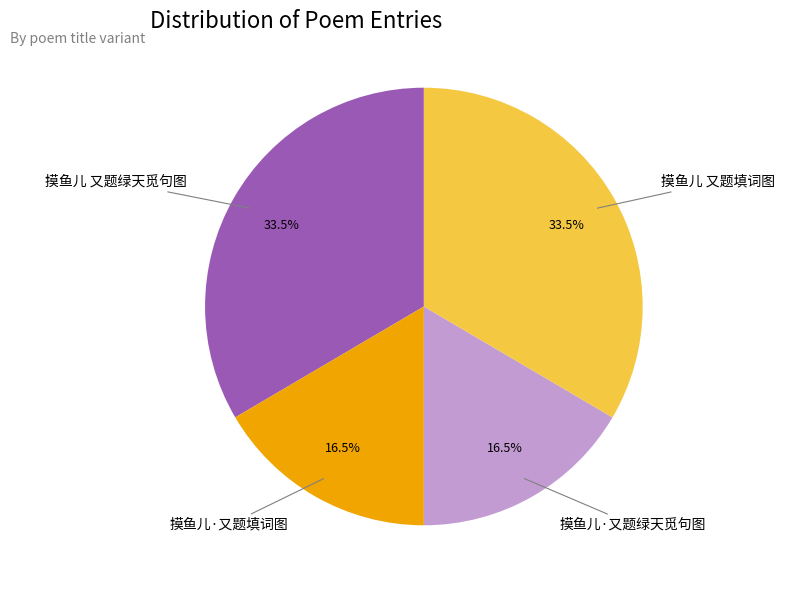

Is there any slice that represents more than half of the pie?

No